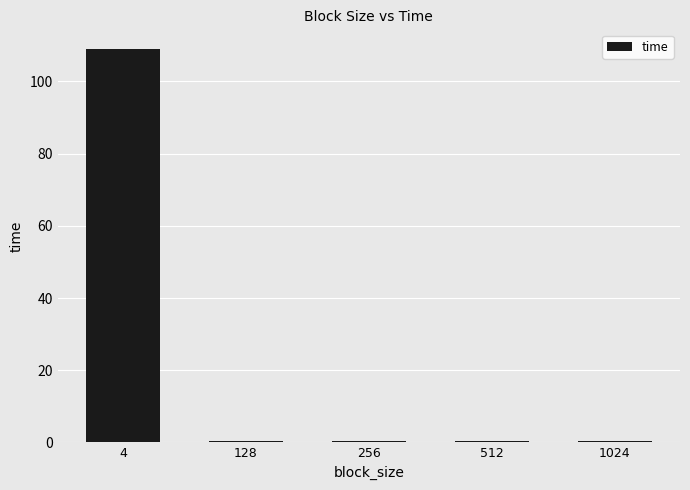

What is the approximate value at 512?

0.4